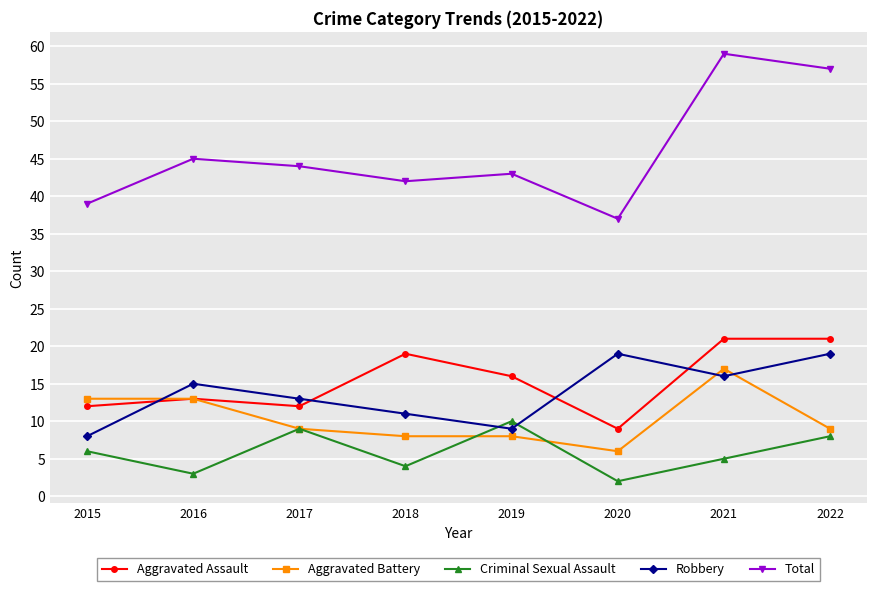

What is the average value of the Aggravated Assault series?

15